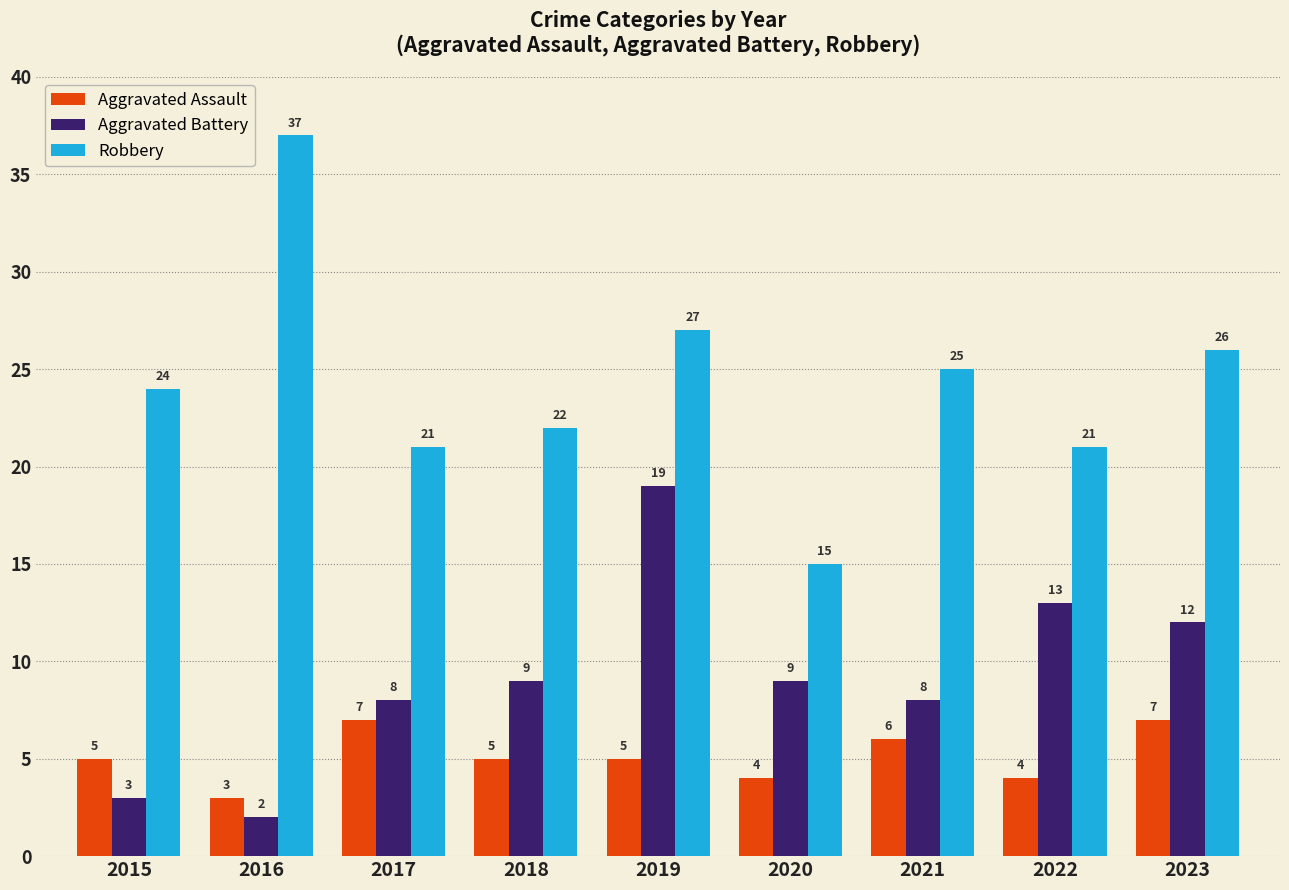

Read the Aggravated Battery value at 2018.

9